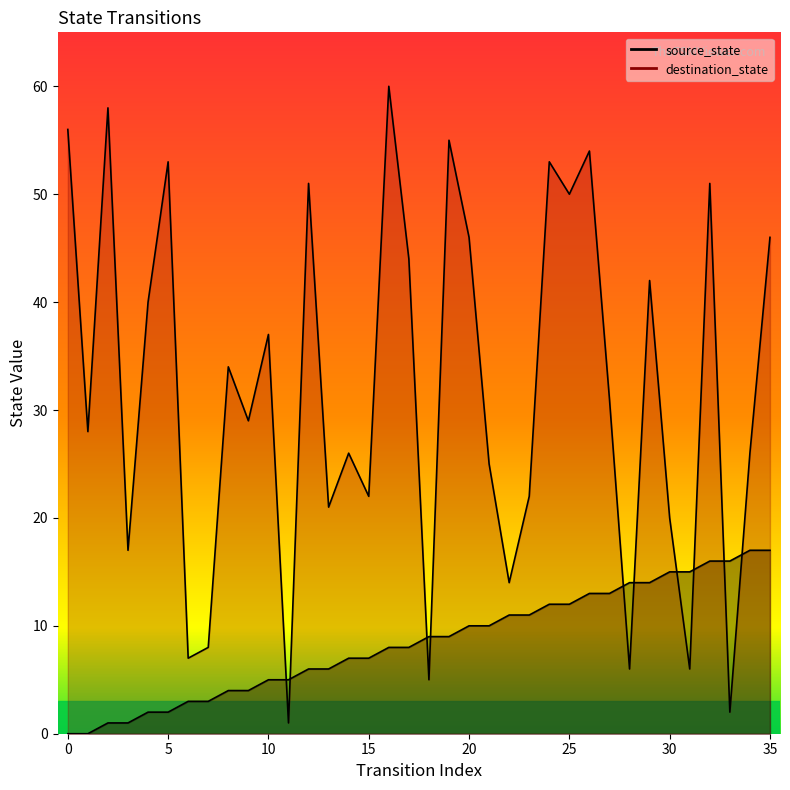

What is the approximate value of destination_state at 2, to the nearest 10?

60